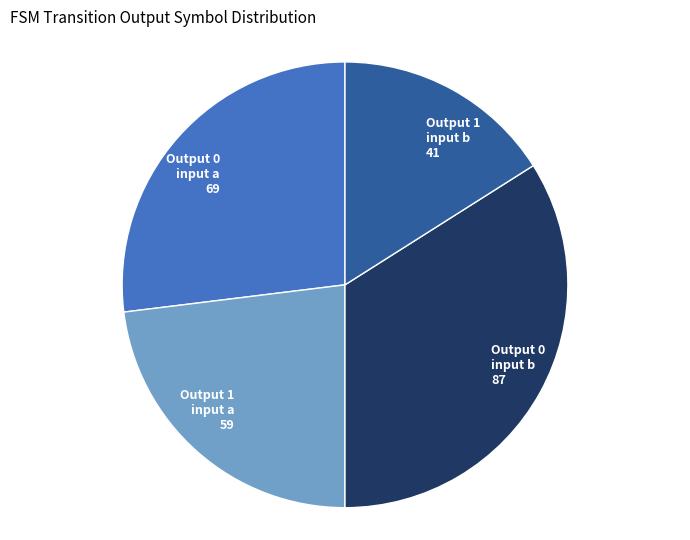

Is there a majority slice in this chart?

No